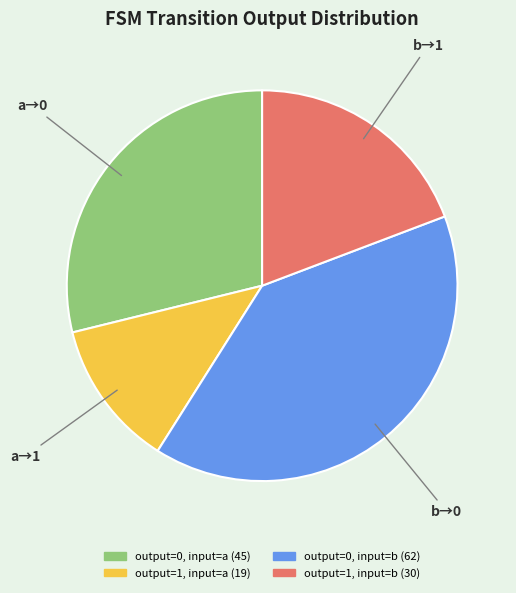

Which slice is the smallest?

output=1, input=a